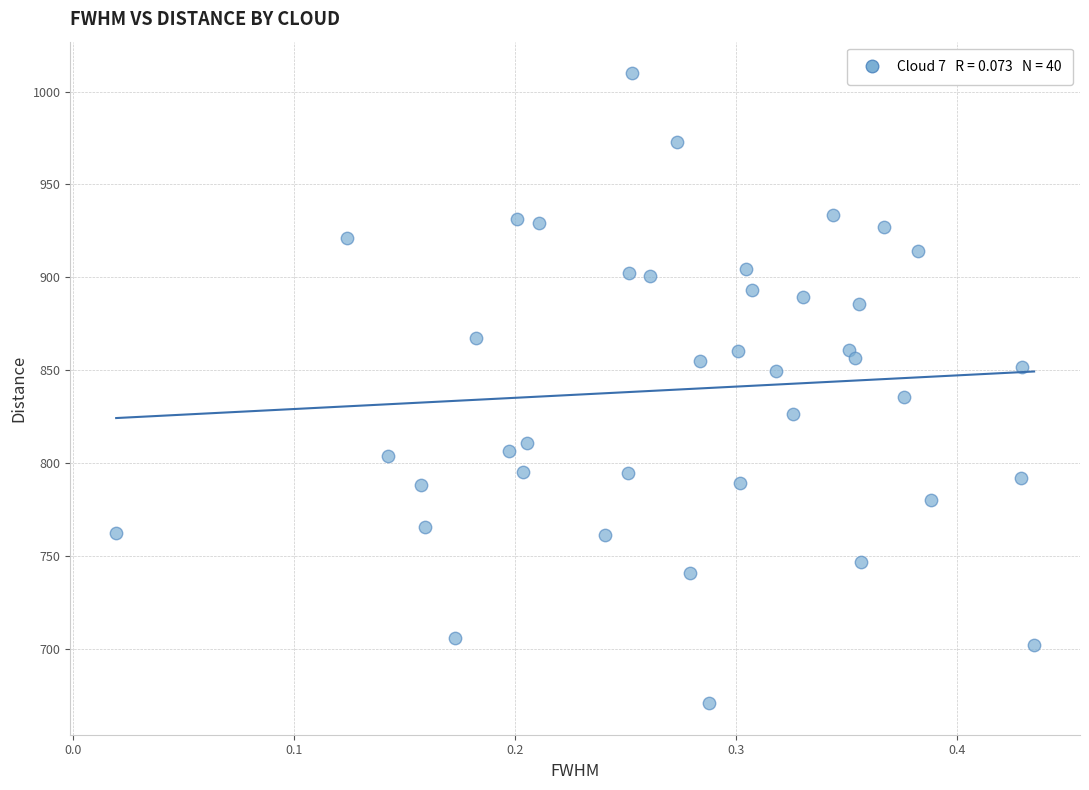

What is the range of Y values (max minus min)?

338.9